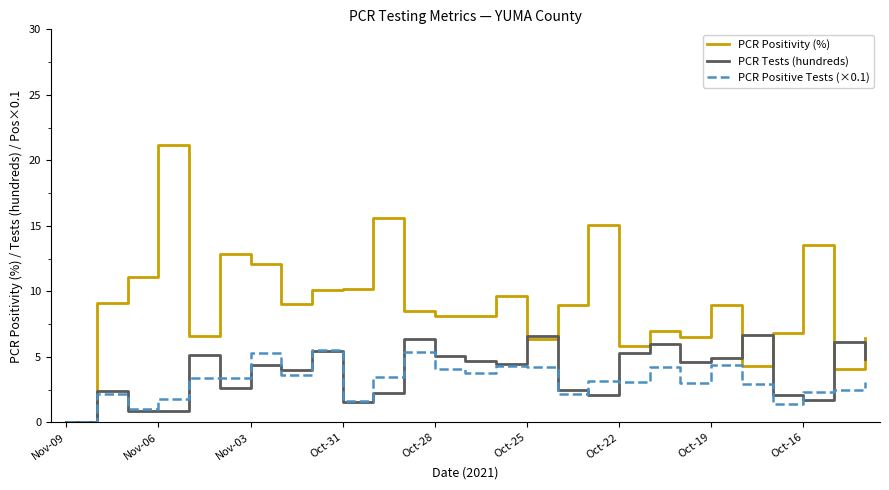

What is the maximum value shown in the chart?

21.2